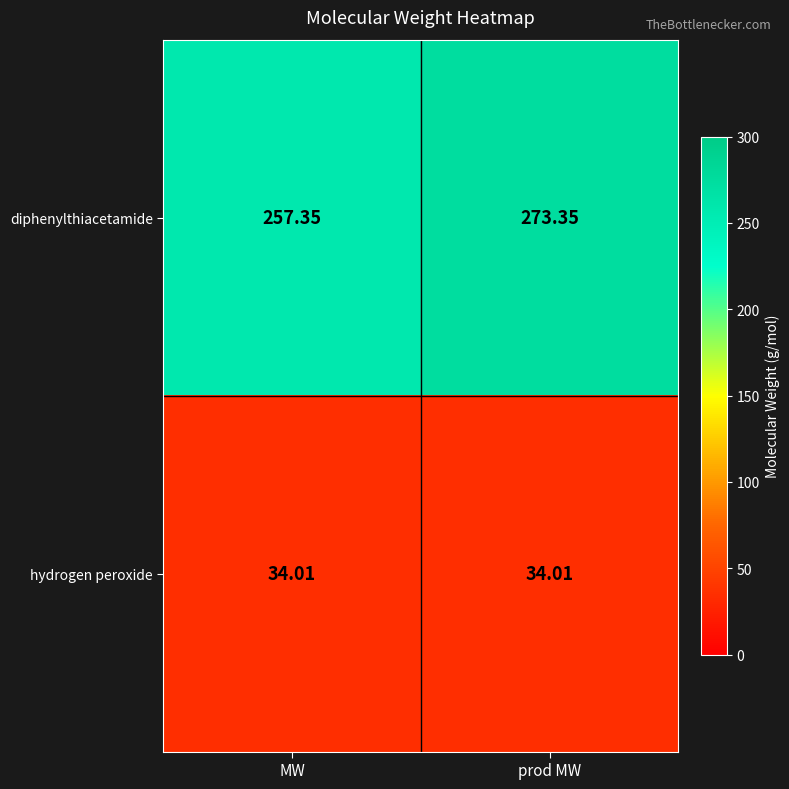

List the series in order of their peak value, highest first.

diphenylthiacetamide, hydrogen peroxide